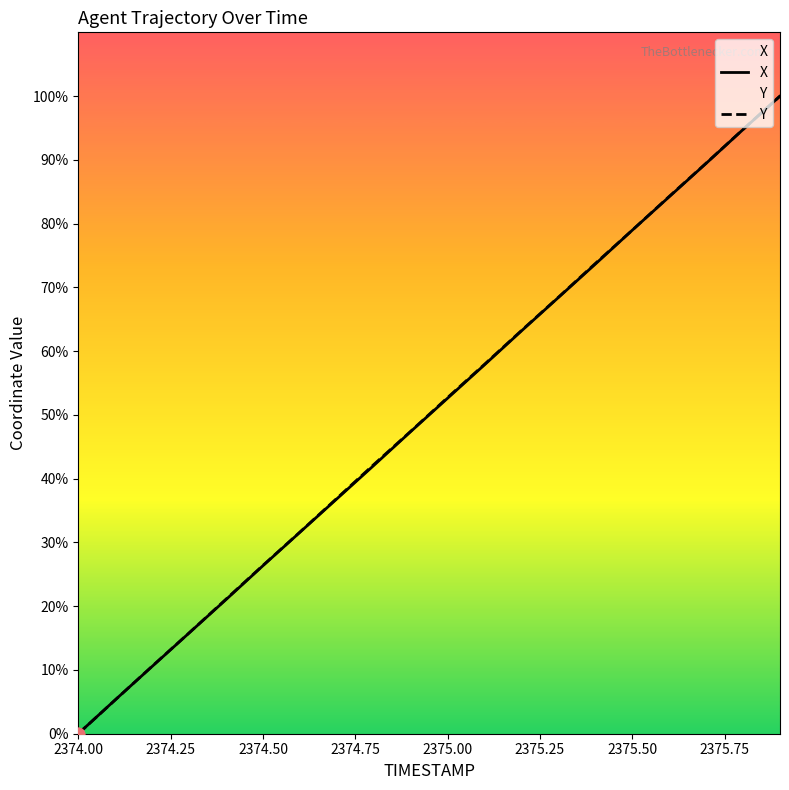

Which series contains the lowest Y value?

X